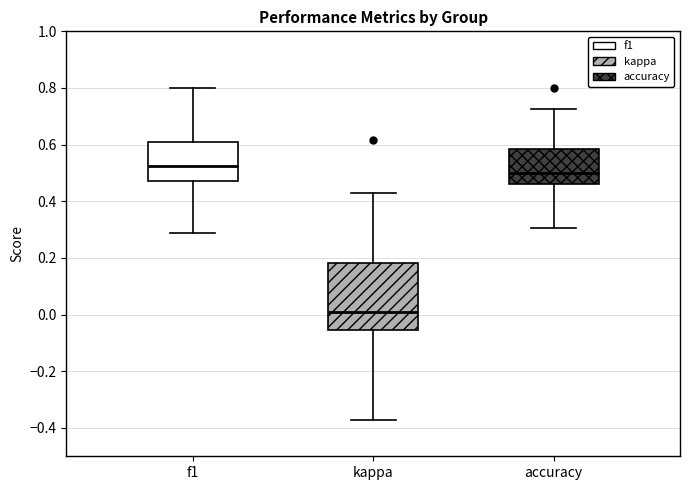

Which box is the tallest, from its lower edge to its upper edge?

kappa